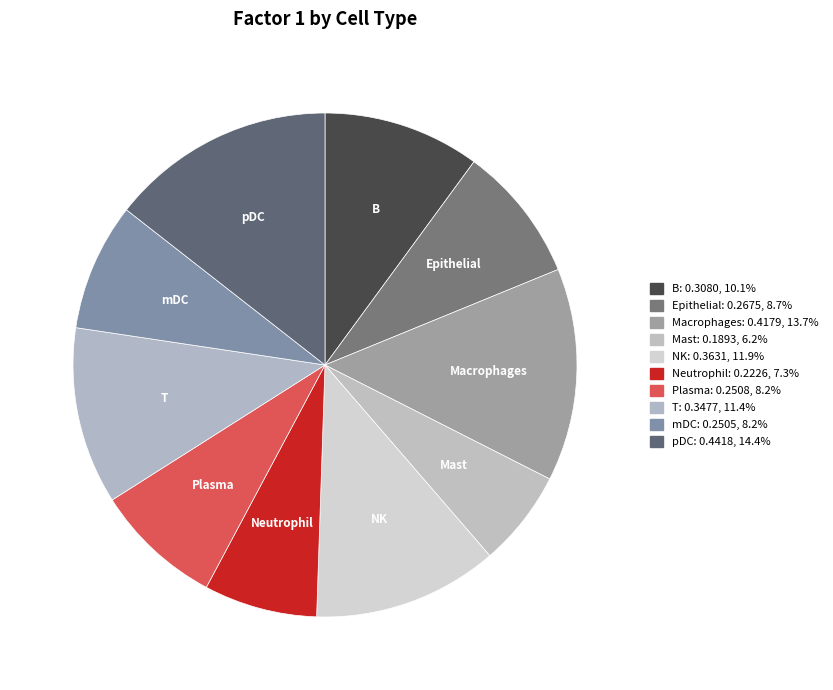

Is Plasma the majority of the pie?

No